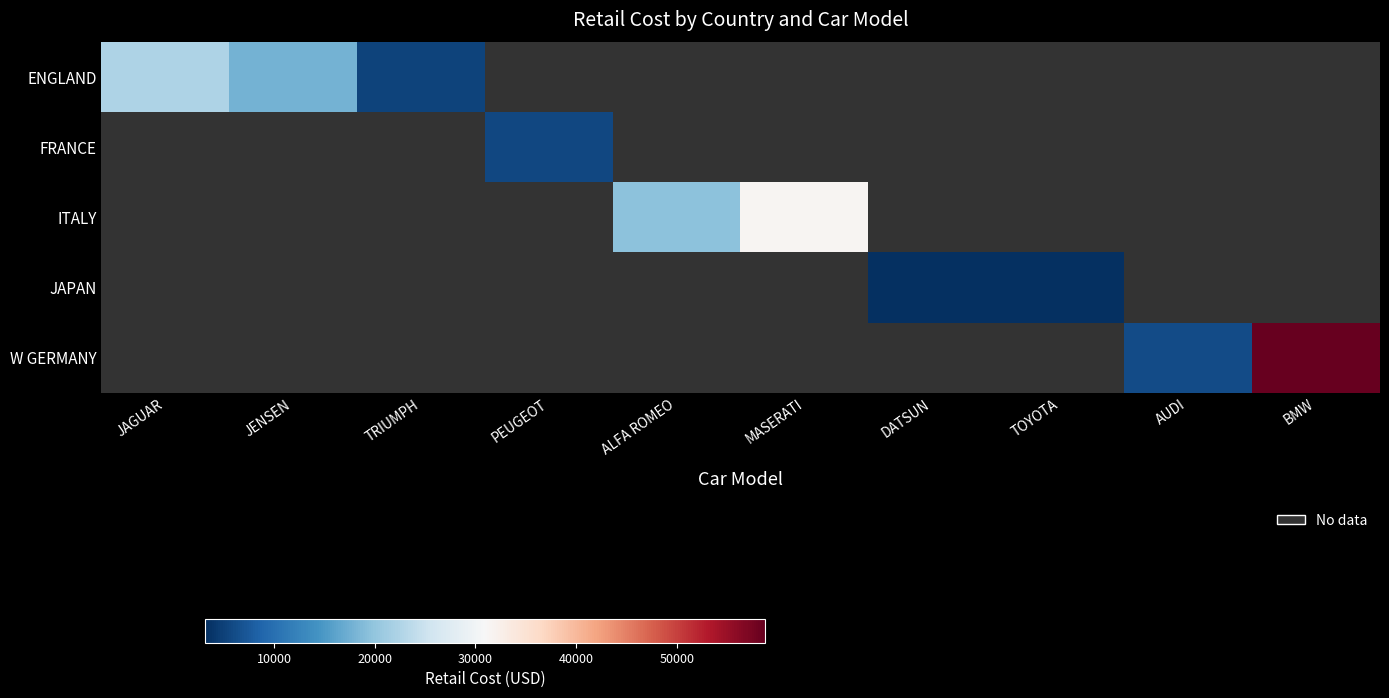

At which category does the chart reach its peak across all series?

BMW